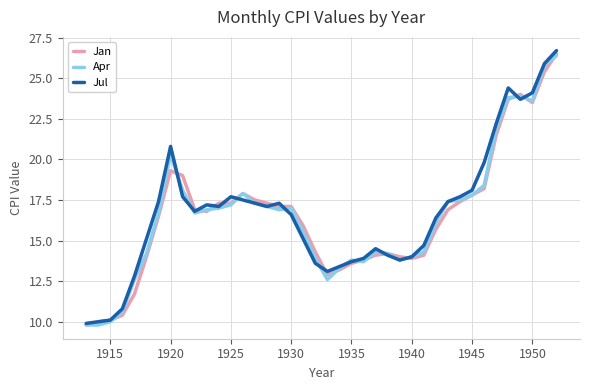

What is the greatest value displayed?

26.7